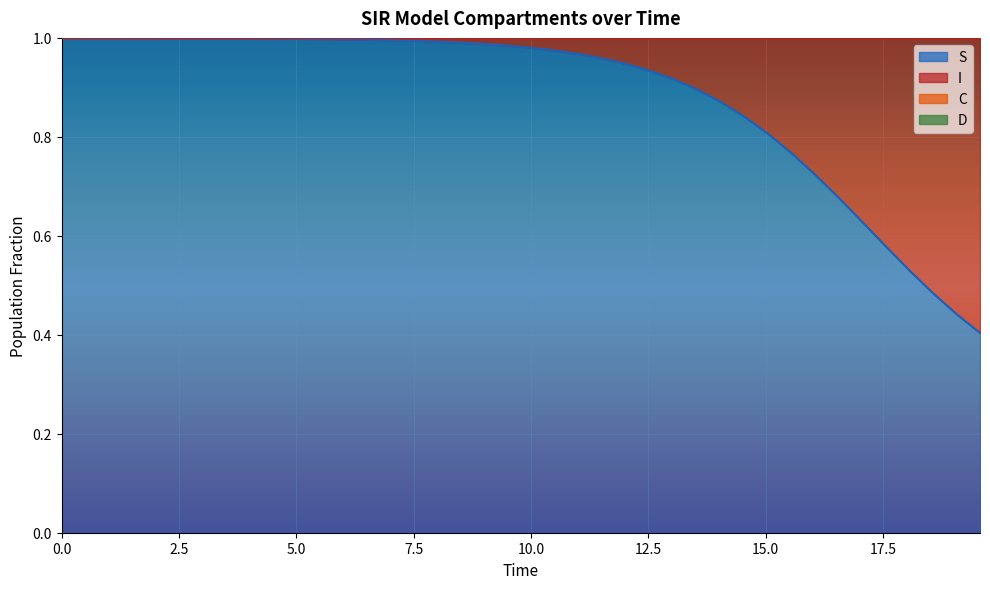

Which series has the widest spread of values?

S